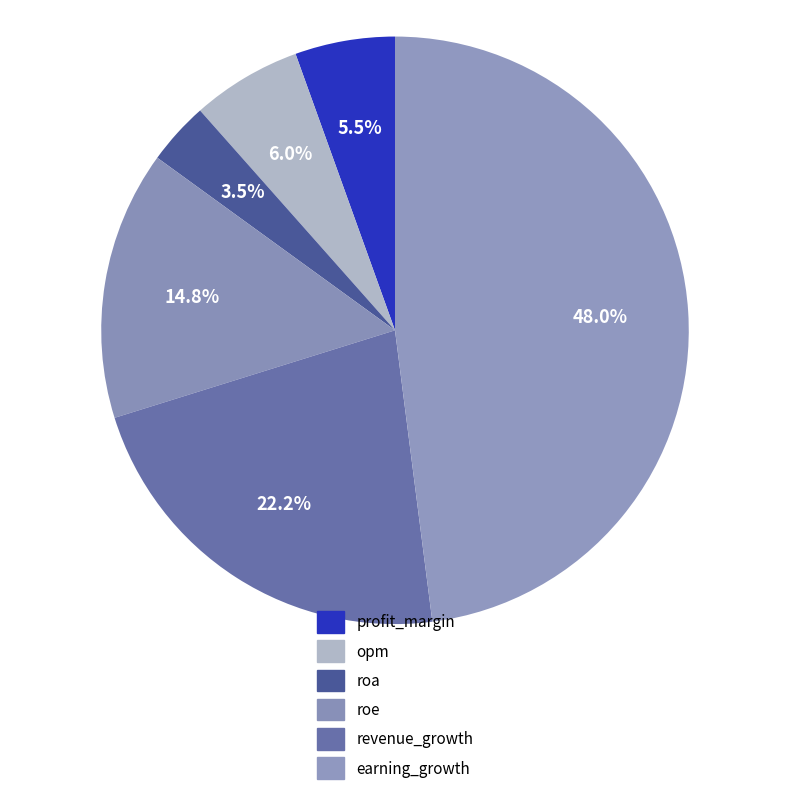

Rank the categories by value from lowest to highest.

roa, profit_margin, opm, roe, revenue_growth, earning_growth